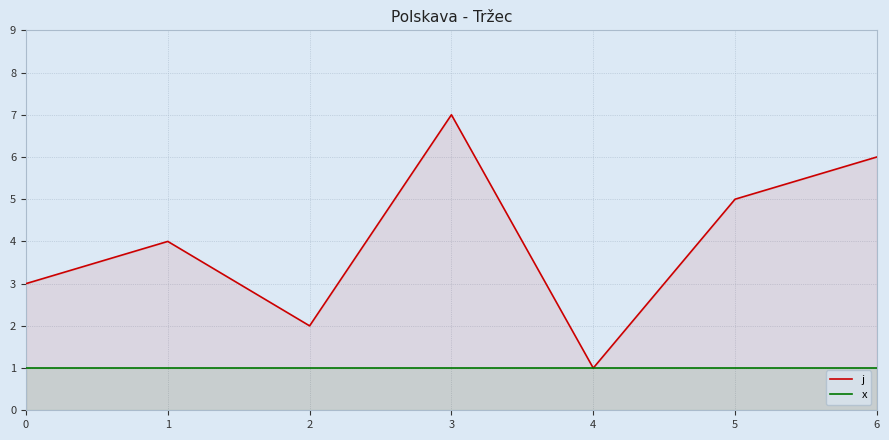

What is the difference between the maximum and minimum values in the j series?

6